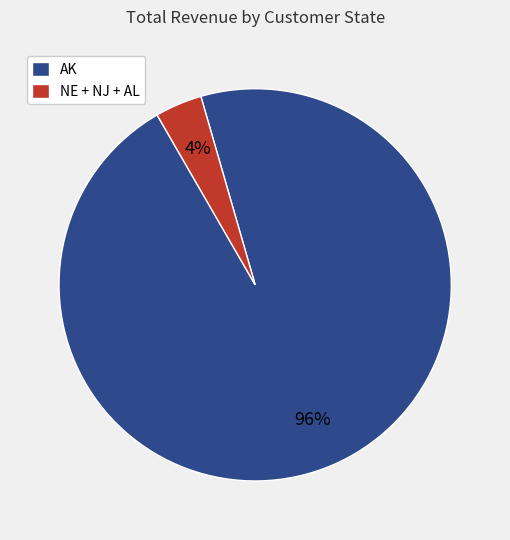

Is there any slice that represents more than half of the pie?

Yes